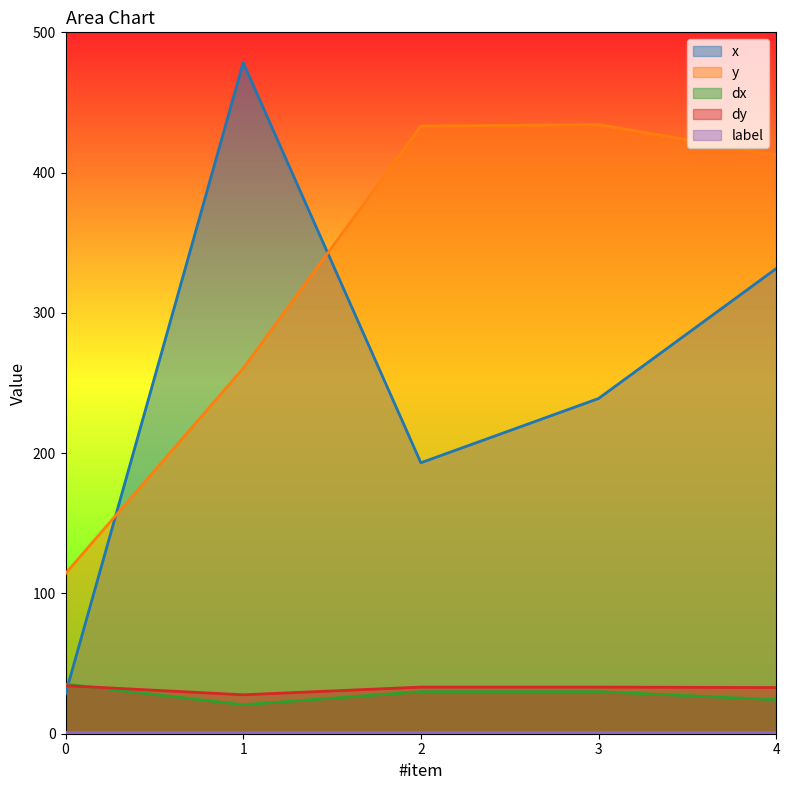

What is the difference between the second highest and minimum values in the y series?

318.9